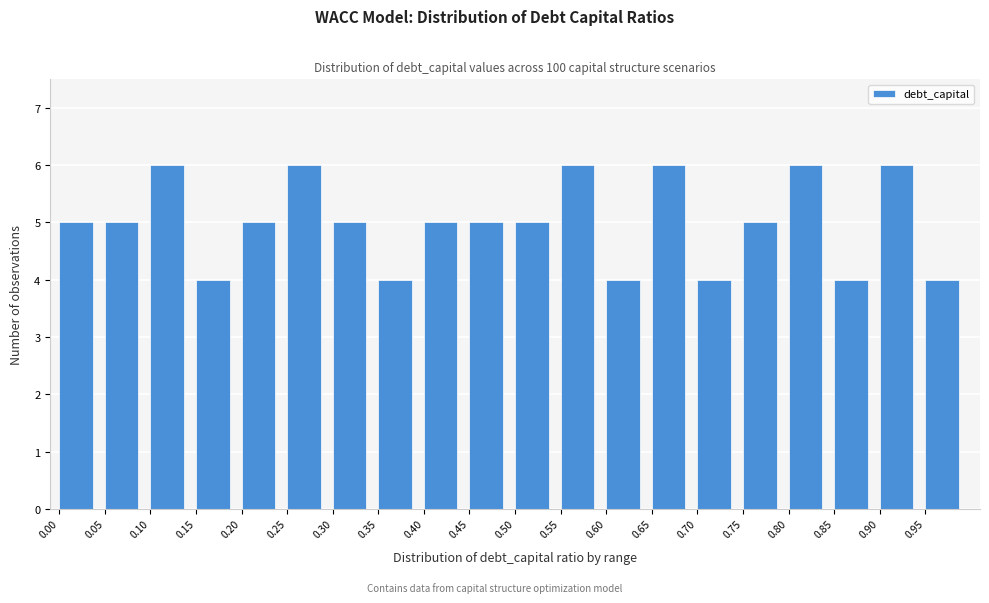

How tall is the bar that spans 0.60 to 0.65 on the x-axis? The values are not printed on the chart, so give them approximately, as read against the axis.

4